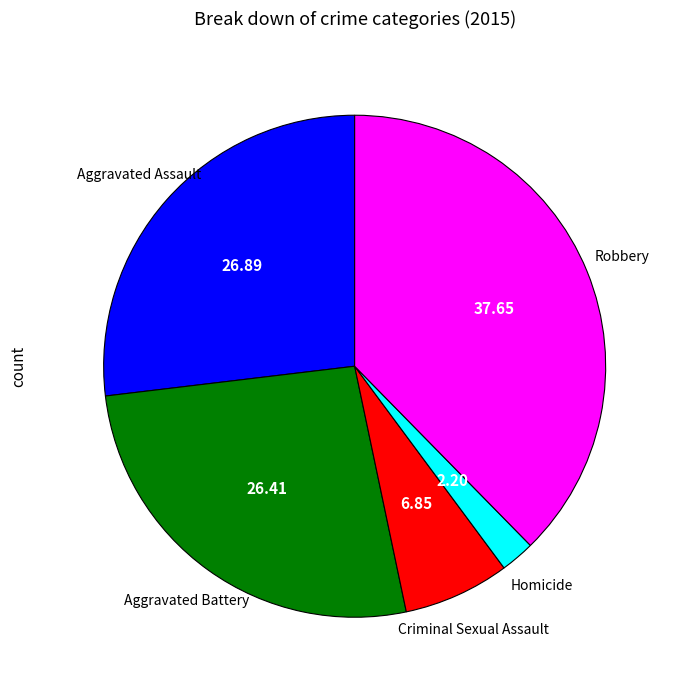

Is there a majority slice in this chart?

No